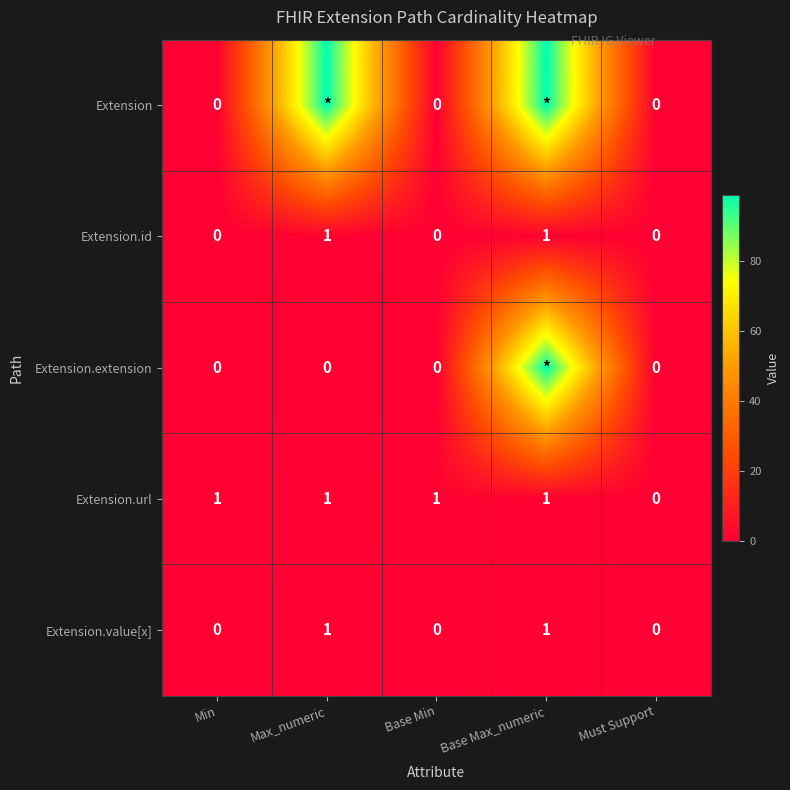

How many values in the Extension.value[x] series exceed 0?

2